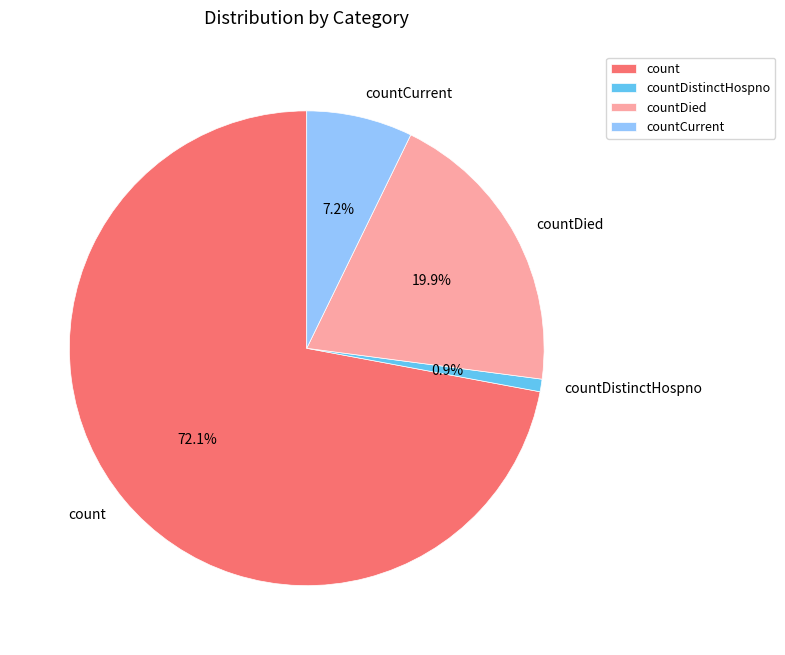

What percentage is the count slice, to the nearest percent?

72%